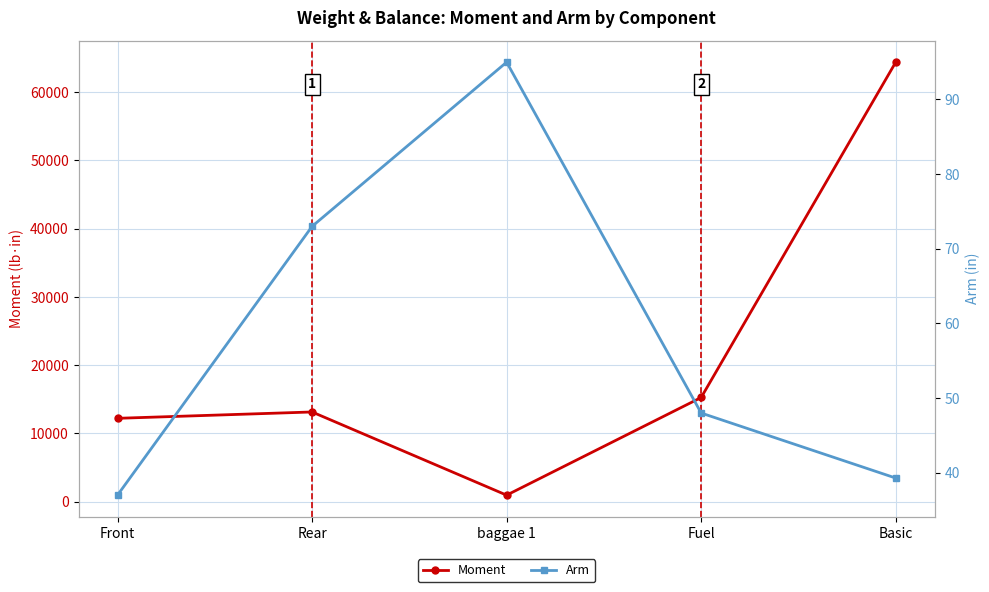

Between Front and Basic, which series saw the biggest shift?

Moment